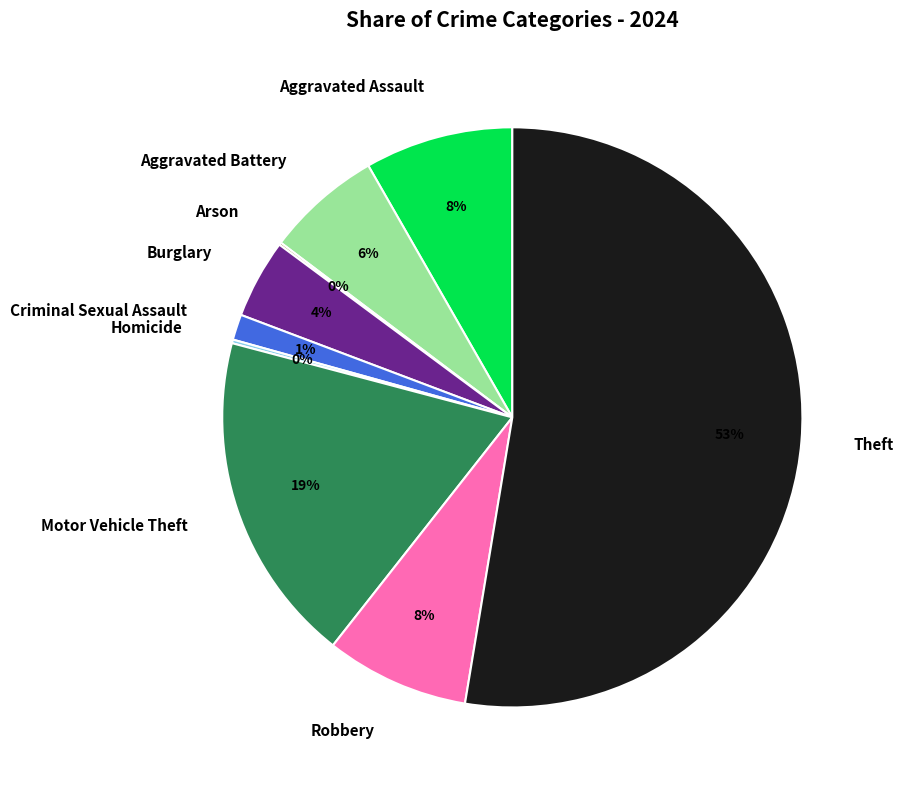

To the nearest percent, what is the difference between the Burglary and Aggravated Battery slice percentages?

2%